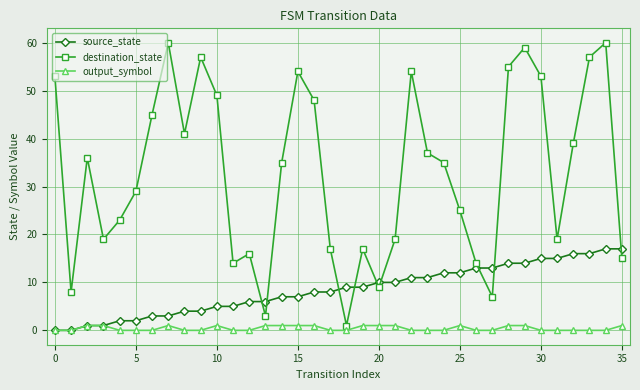

What is the highest value of the source_state series?

17